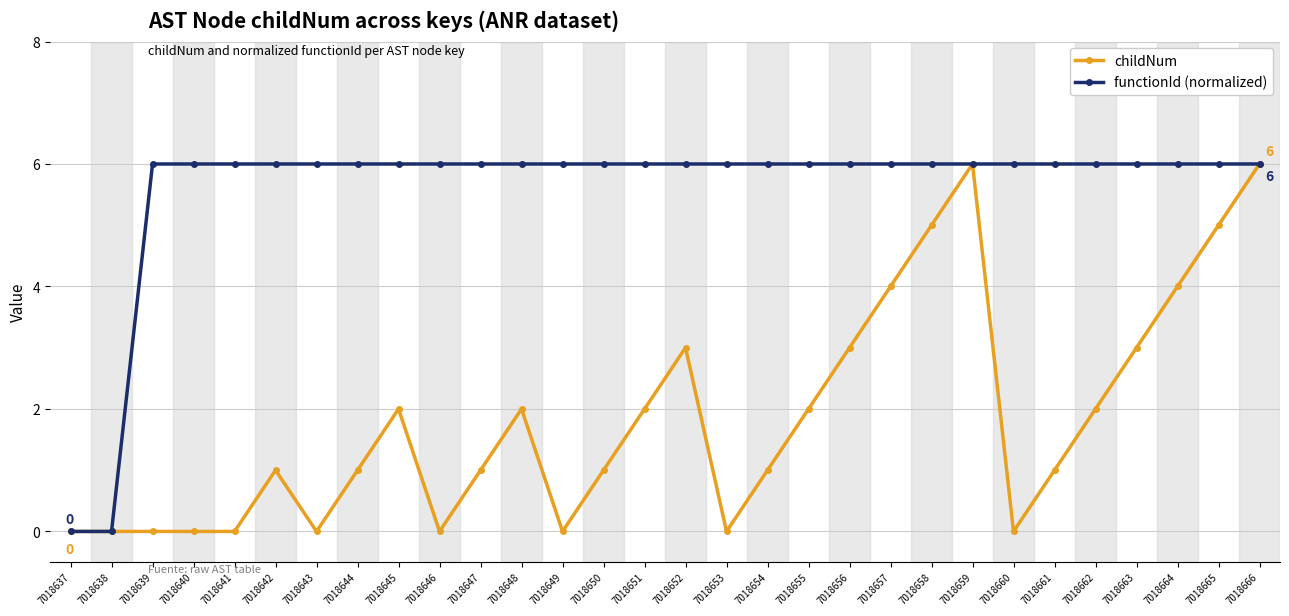

What is the value of the functionId (normalized) point at the 18th from the left?

6